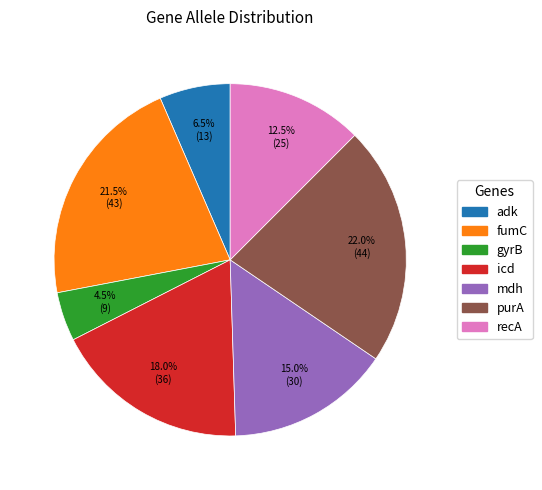

Between adk and fumC, which is larger?

fumC